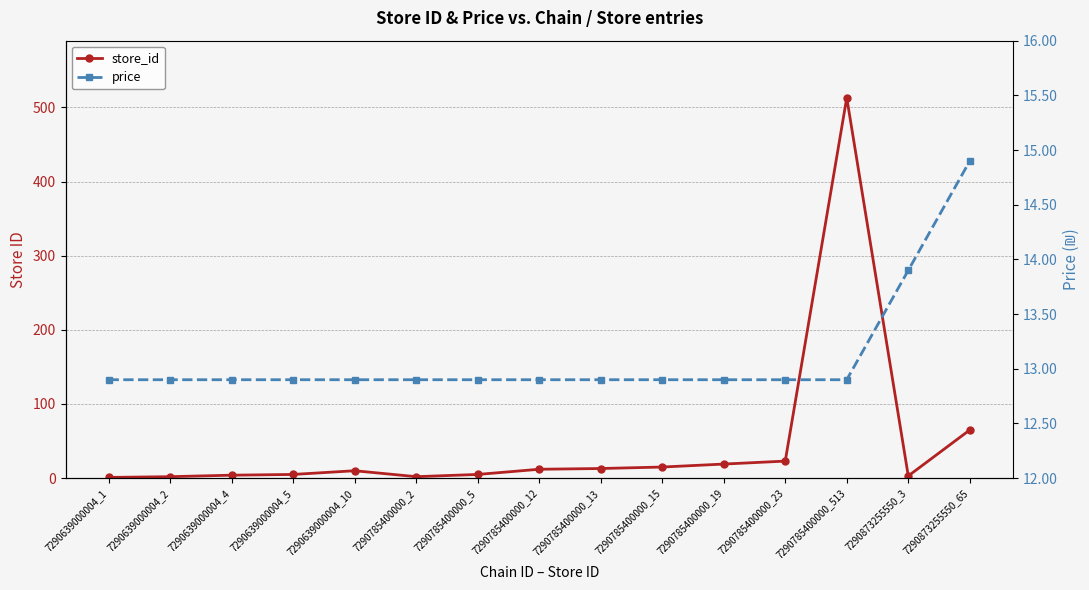

At how many categories does at least one series exceed 111?

1